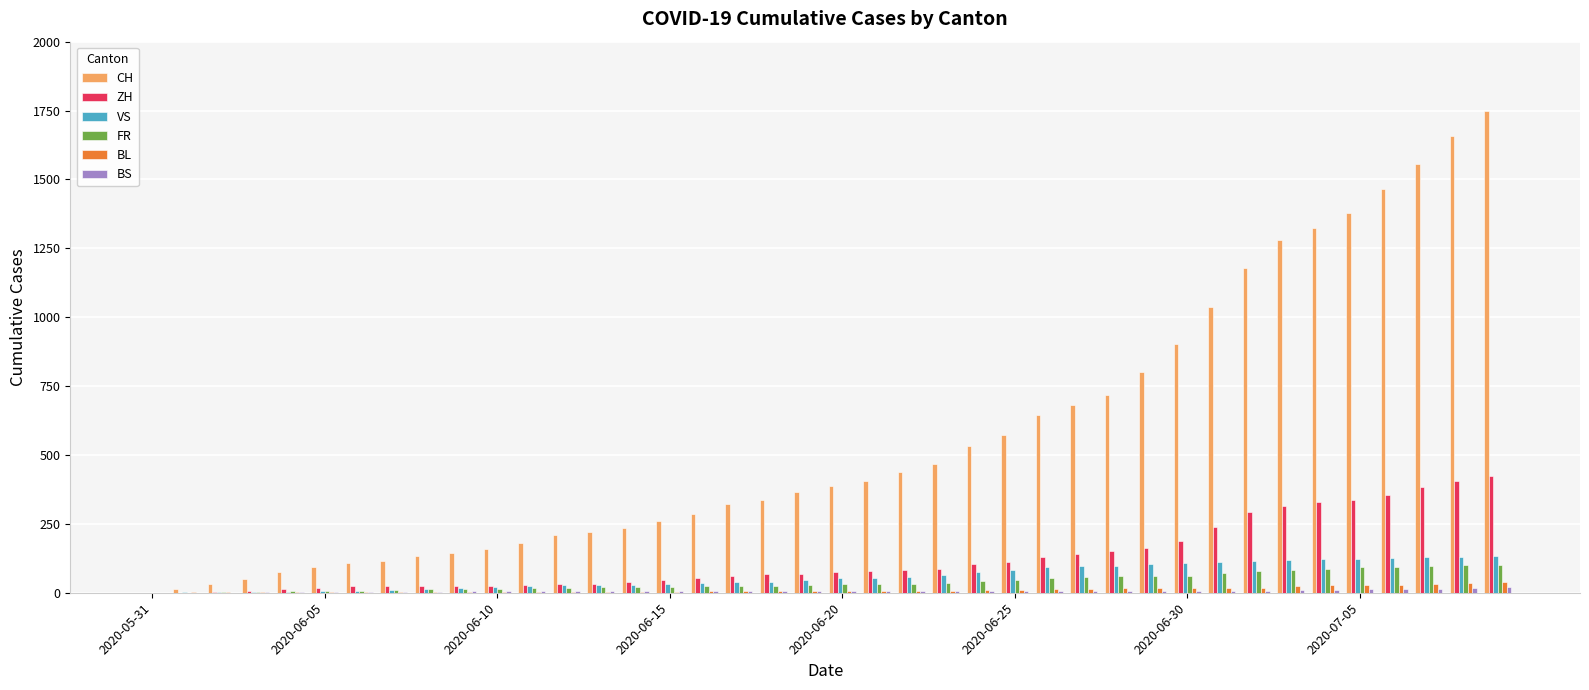

How many distinct data groups are displayed?

6